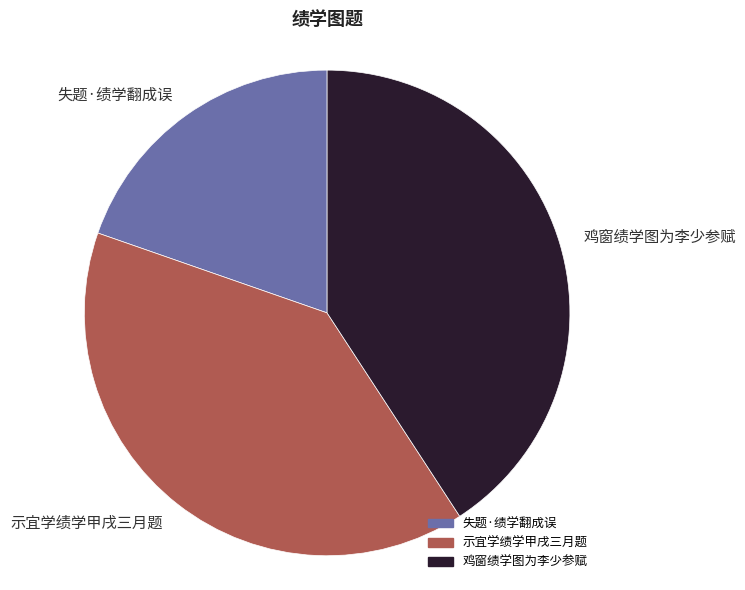

The 失题·绩学翻成误 slice represents 31% of the pie. True or false?

False